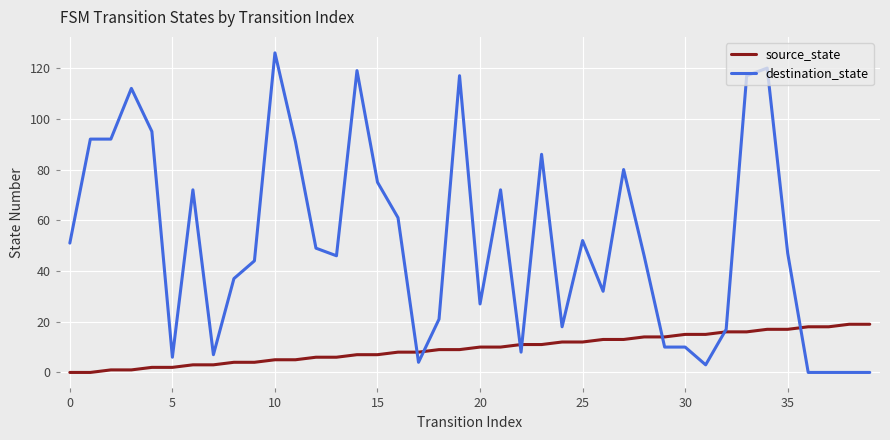

What is the highest value of the destination_state series?

126